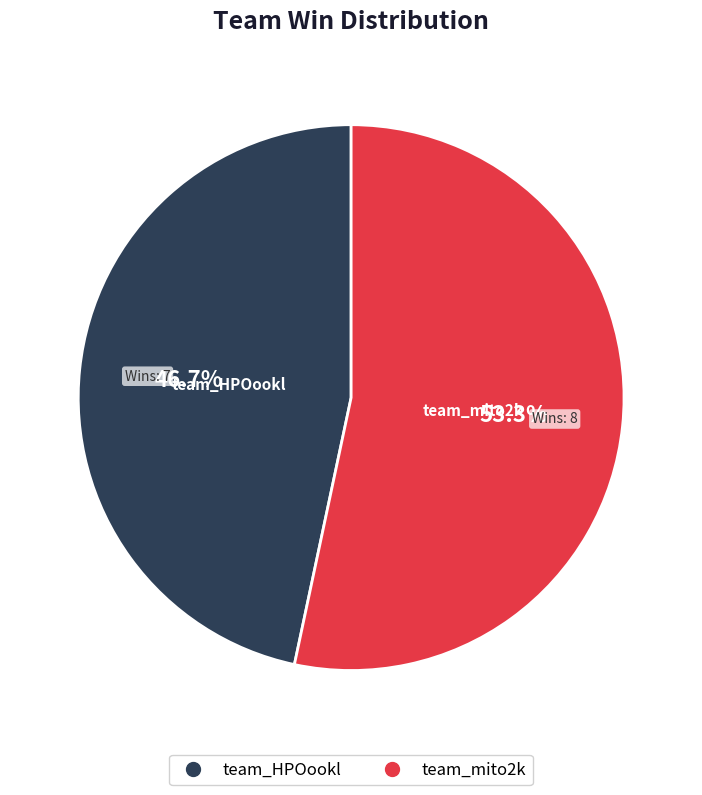

Is there any slice that represents more than half of the pie?

Yes